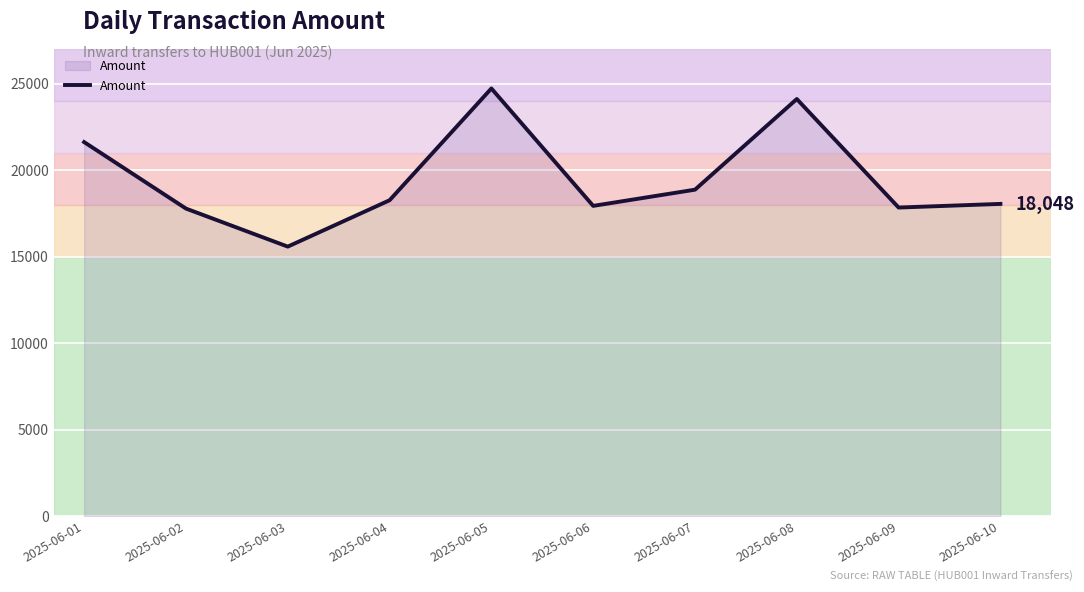

What is the approximate value at 2025-06-05, to the nearest 100?

24700